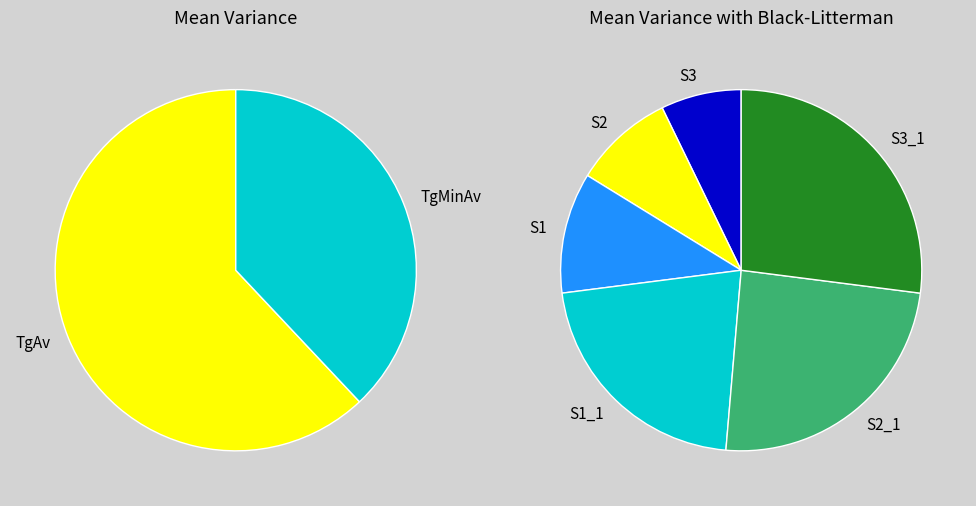

What is the total percentage of TgMinAv and TgAv?

100.0%